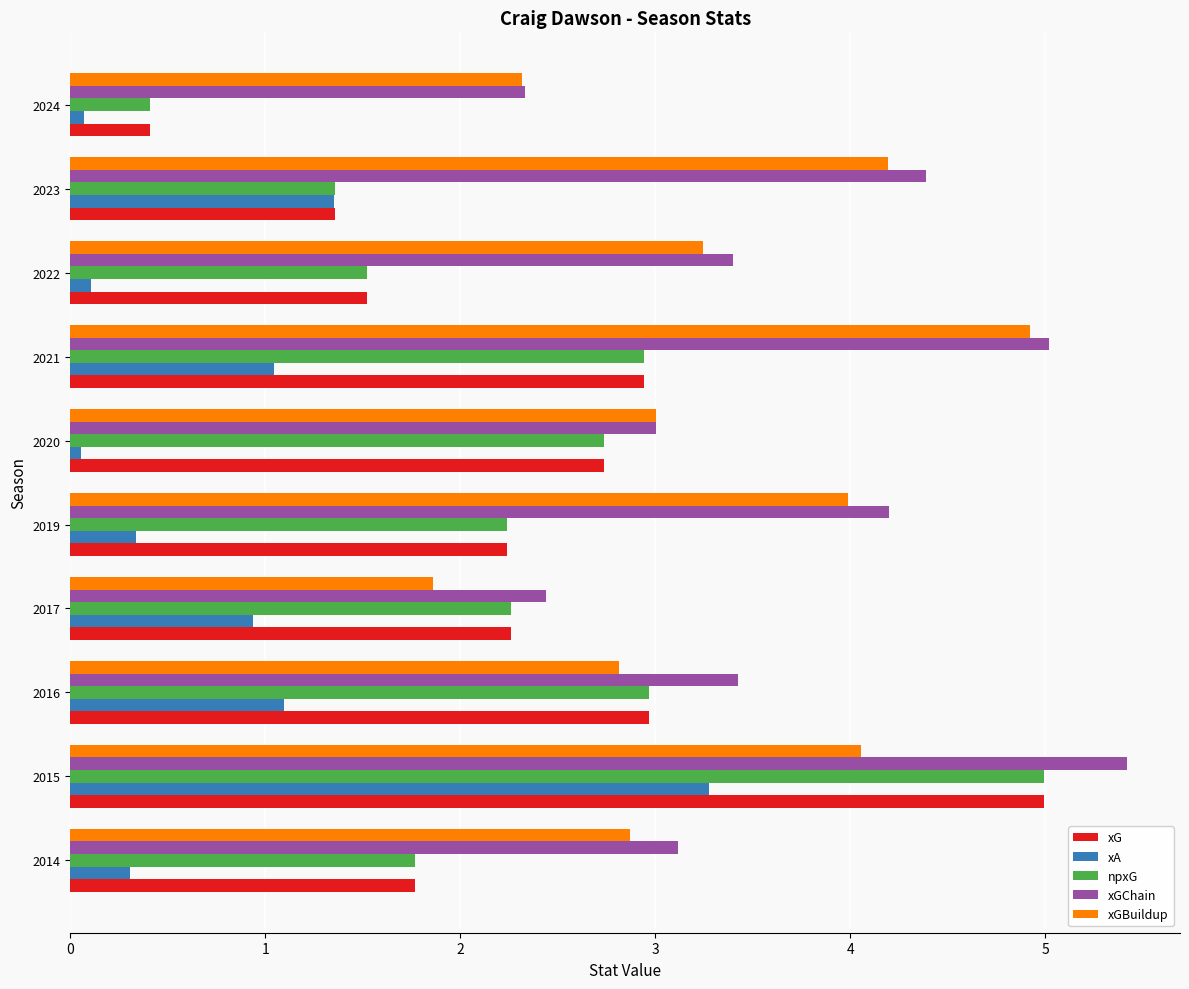

How many values in the xG series exceed 2?

6